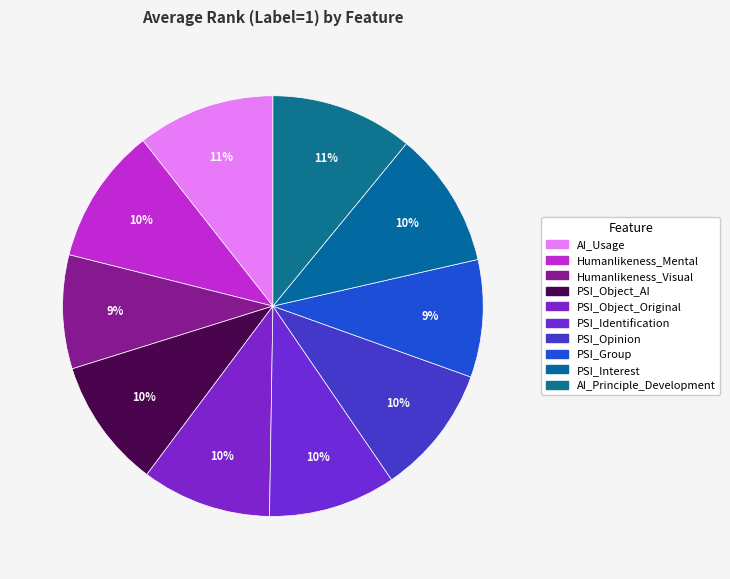

How many slices are in this pie chart?

10